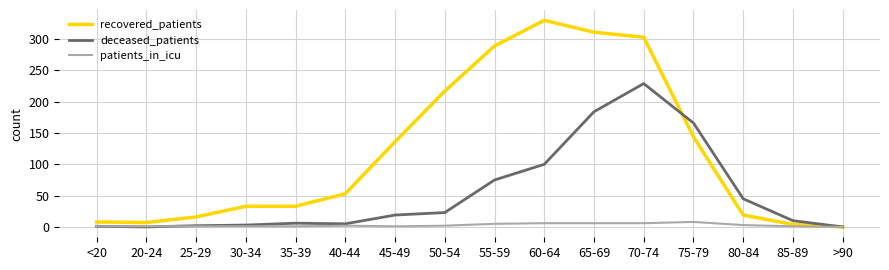

What is the sum of the recovered_patients values at 75-79 and >90?

144